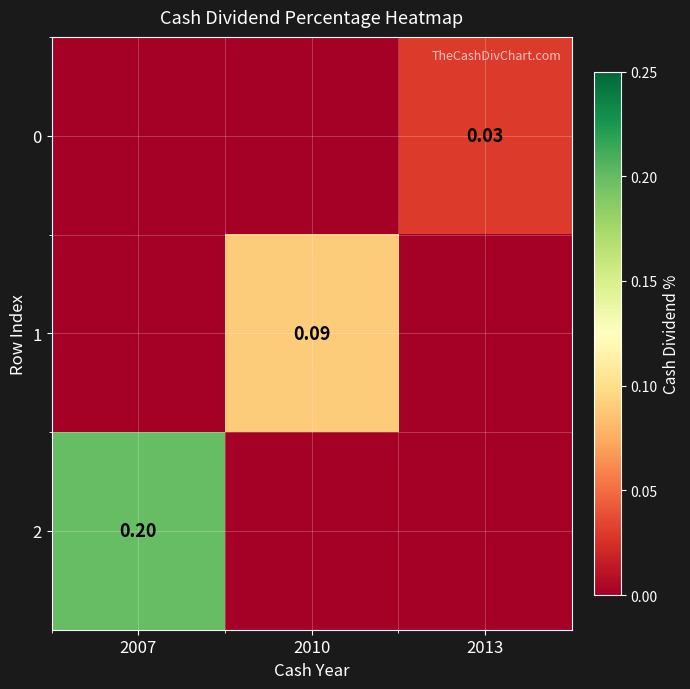

What value does the 1 series have at 2010?

0.1